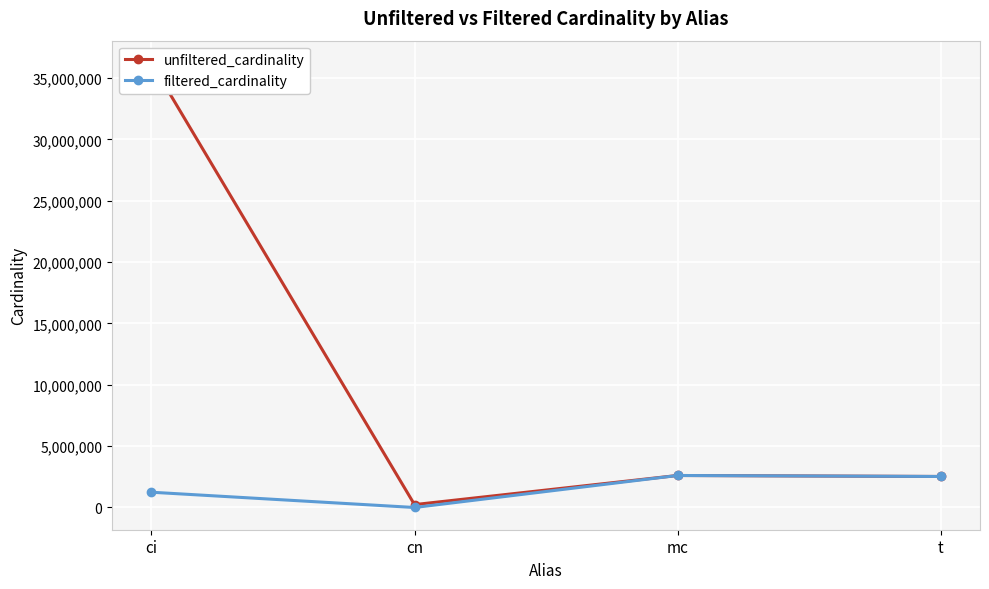

Where is the first local maximum for unfiltered_cardinality?

mc